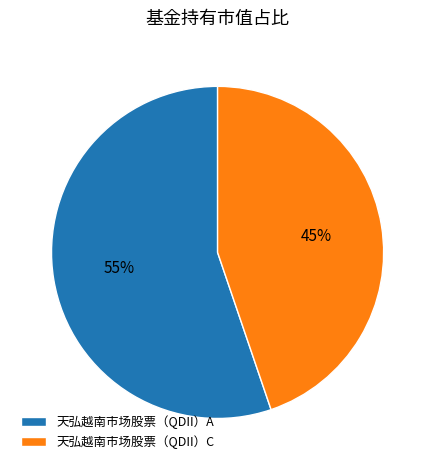

To the nearest percent, what is the difference between the 天弘越南市场股票（QDII）A and 天弘越南市场股票（QDII）C slice percentages?

10%